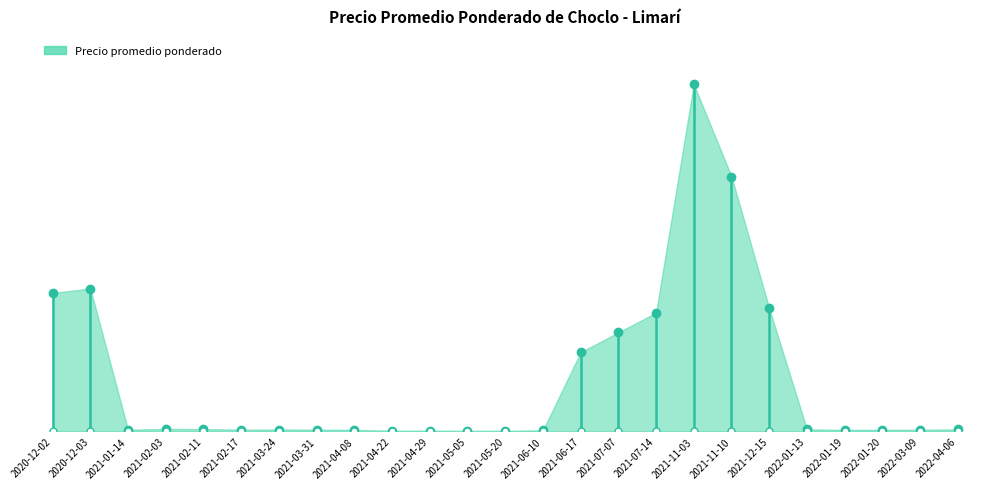

What is the label of the 8th point from the right?

2021-11-03